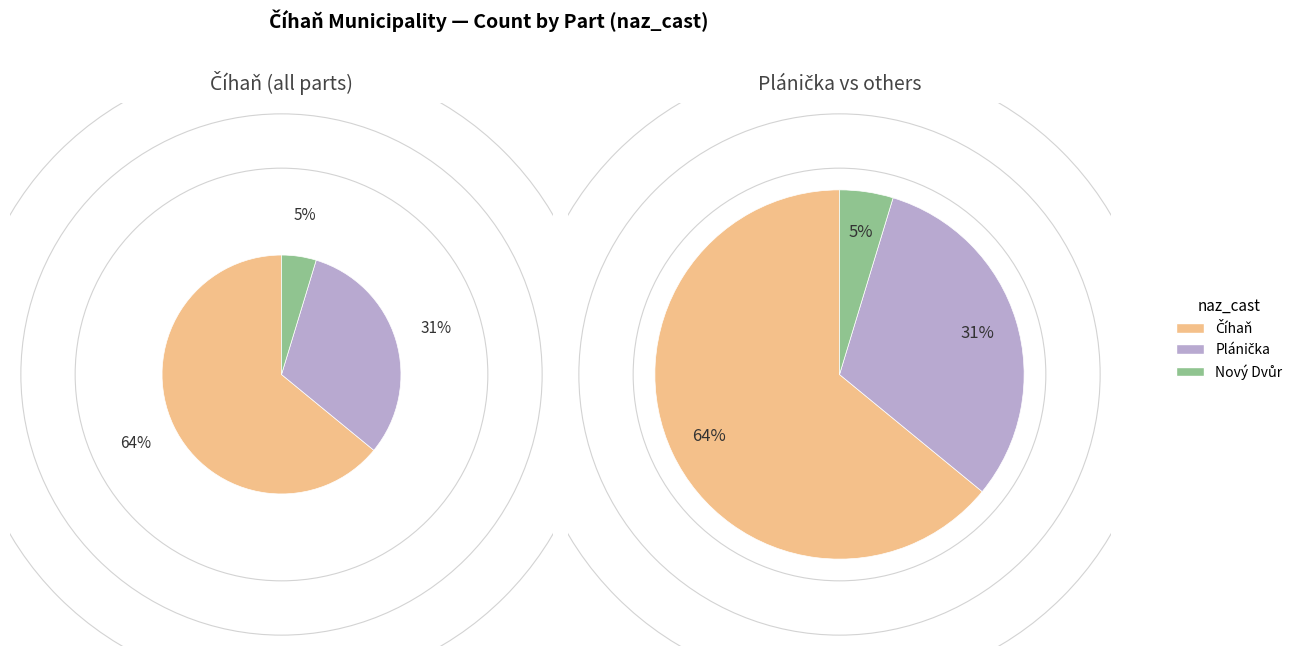

How many segments does this pie chart have?

3